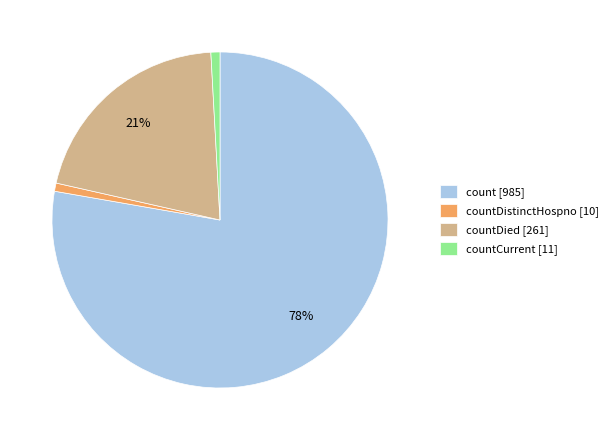

Do countDistinctHospno [10] and countDied [261] together represent more than half of the pie?

No